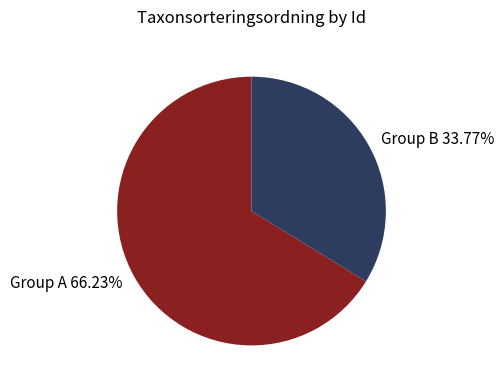

To the nearest percent, what is the average slice percentage?

50%